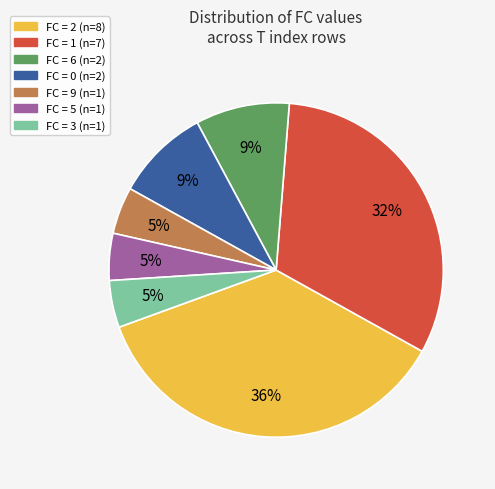

To the nearest percent, what is the average slice percentage?

14%